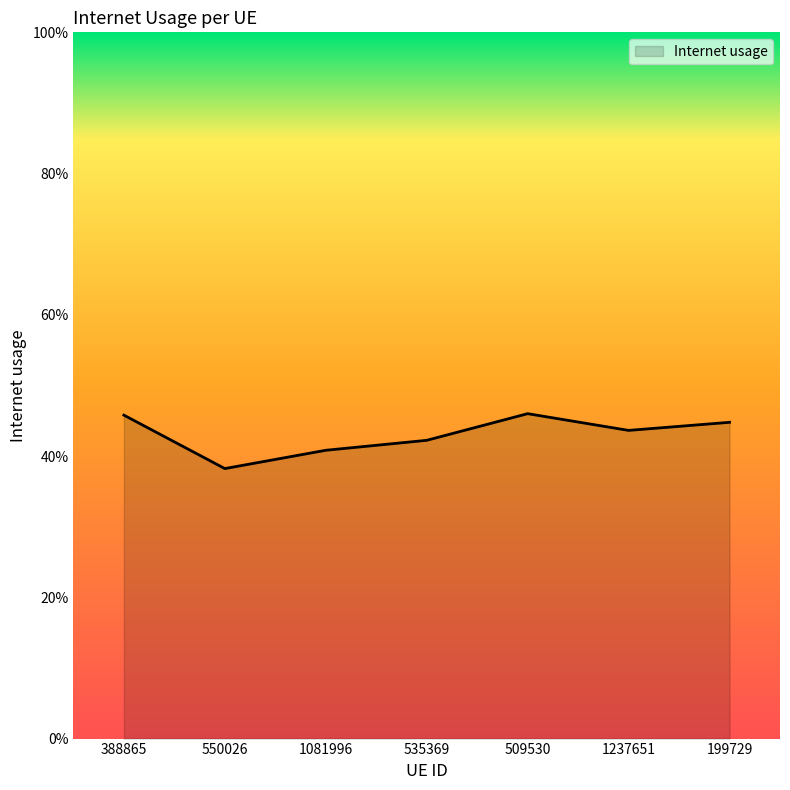

Is this an area chart (filled region under the line)?

Yes